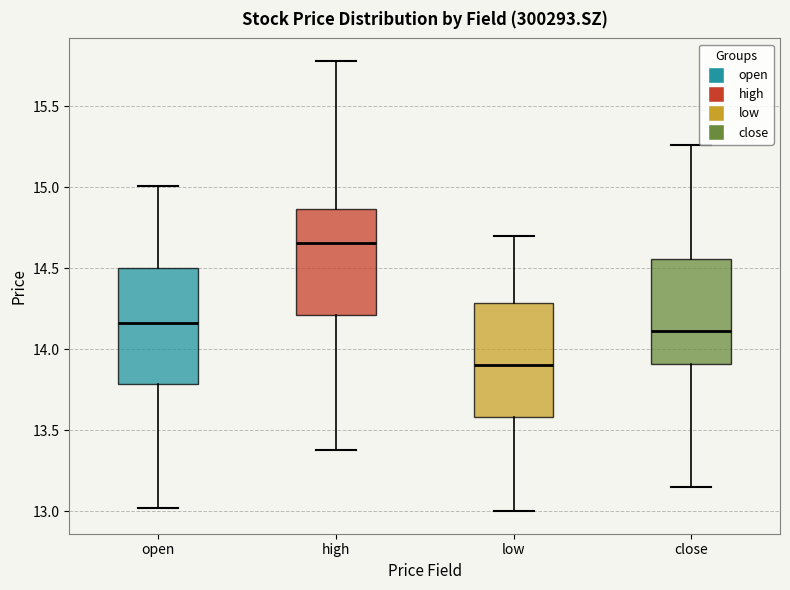

Where does the lower whisker of the box for close end on the y-axis? The values are not printed on the chart, so give them approximately, as read against the axis.

13.15